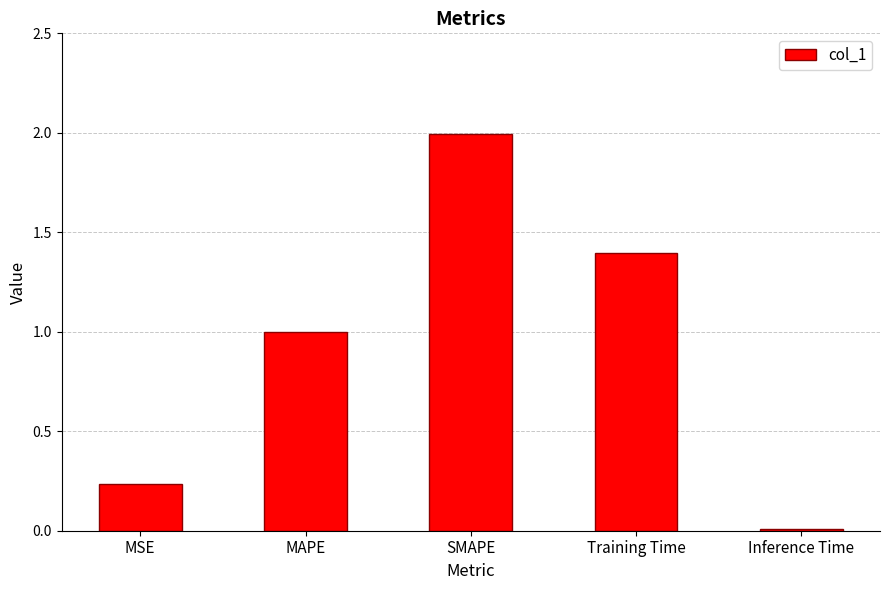

What value does the data have at SMAPE?

2.0